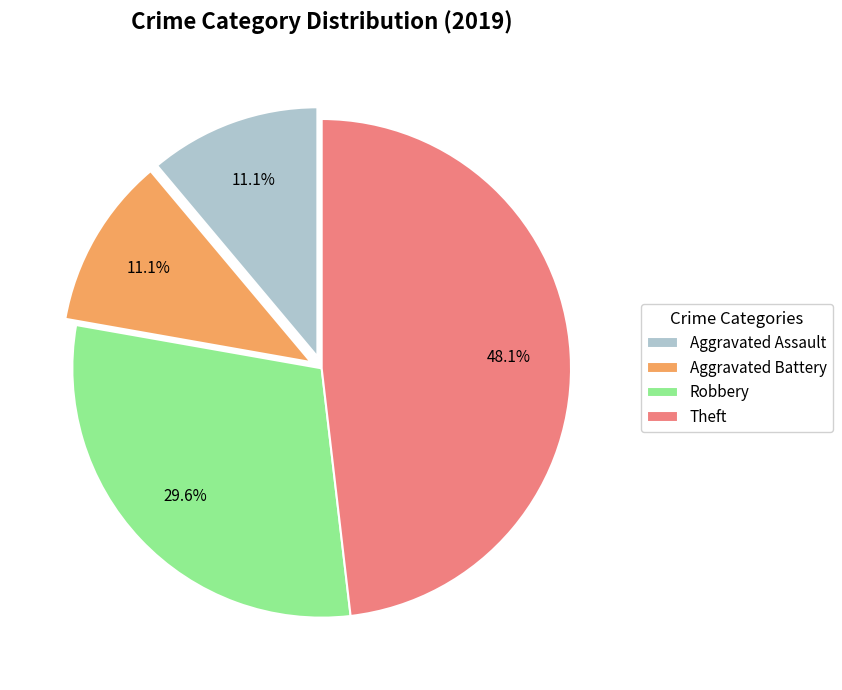

Is Aggravated Assault the majority of the pie?

No